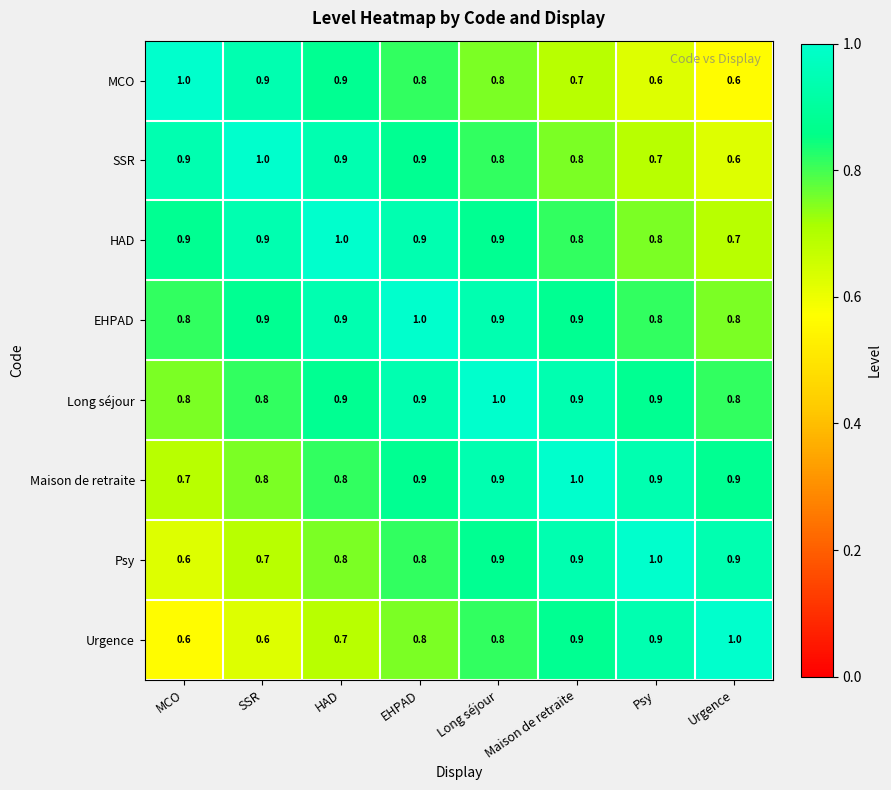

Count the MCO values in the range 0 to 1.

8